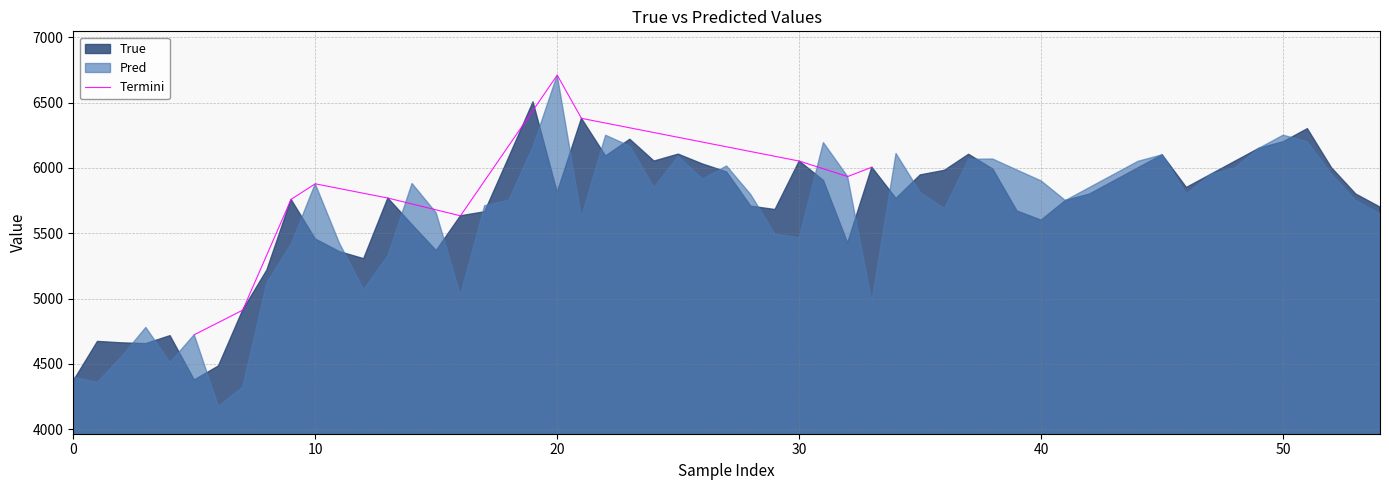

What is the lowest value of the Termini series?

4723.0